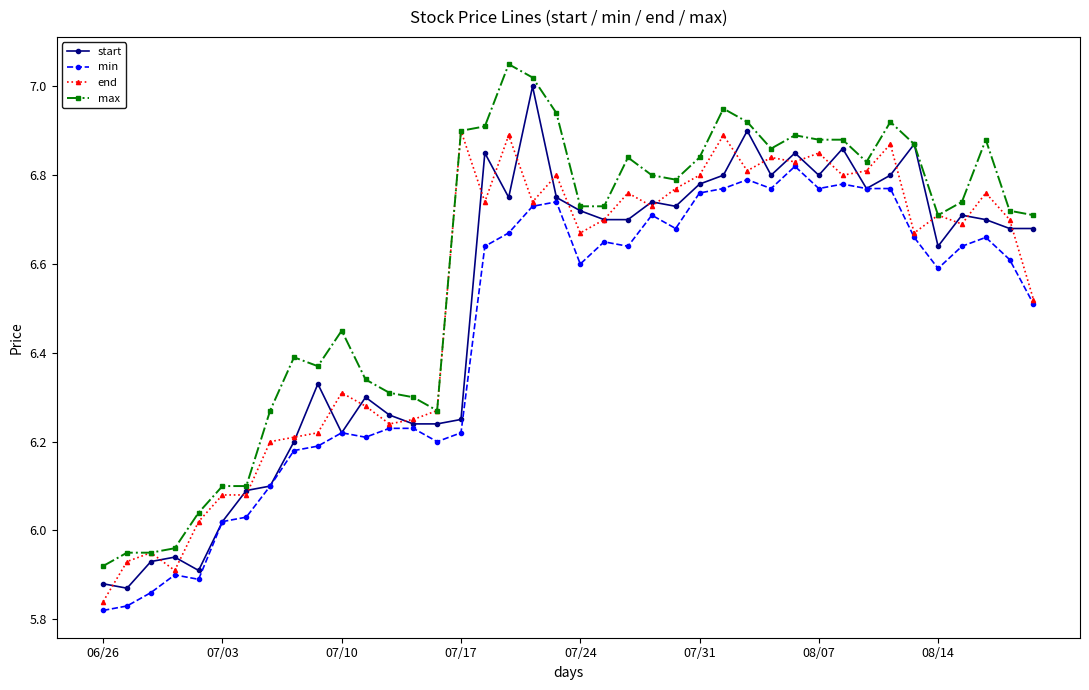

True or false: max and min intersect in this chart.

False